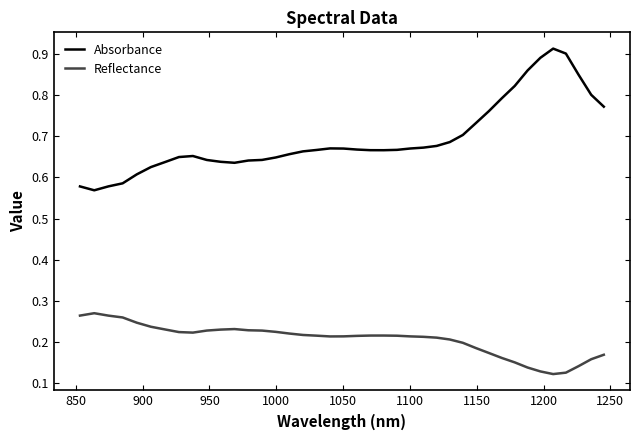

In Reflectance, how many points are lower than both neighbors (excluding endpoints)?

3